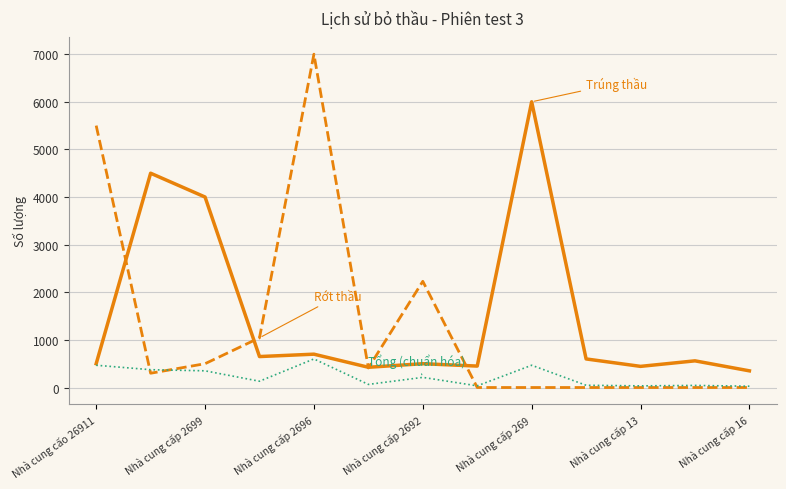

What is the greatest value displayed?

7000.0